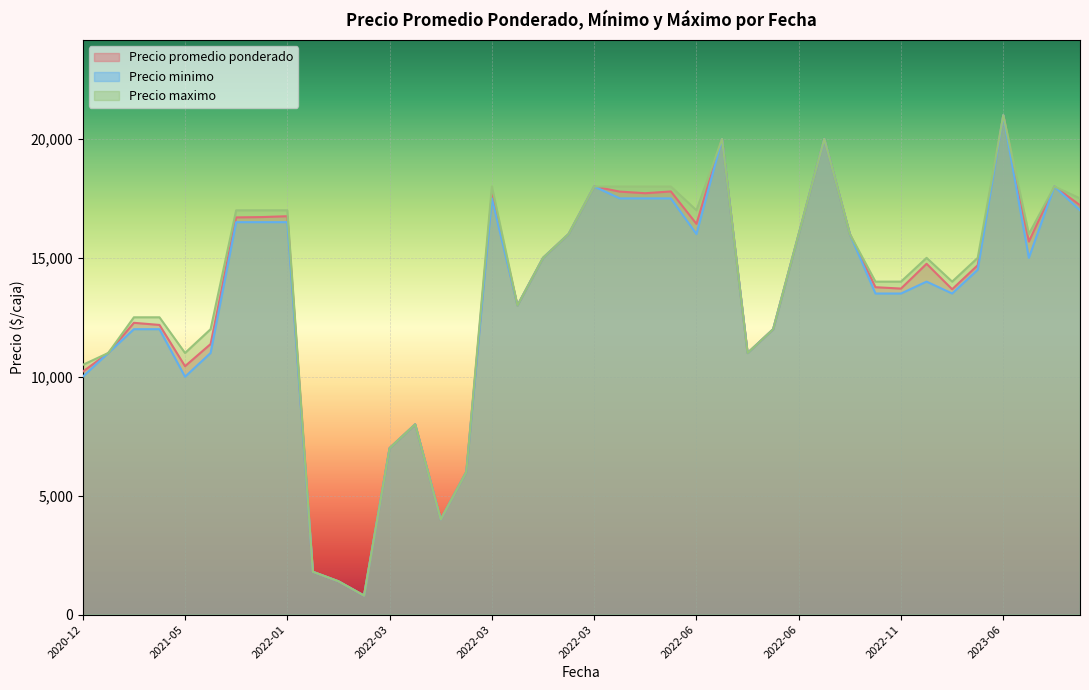

True or false: Precio minimo has a value of 16000 at 2022-06-13.

True